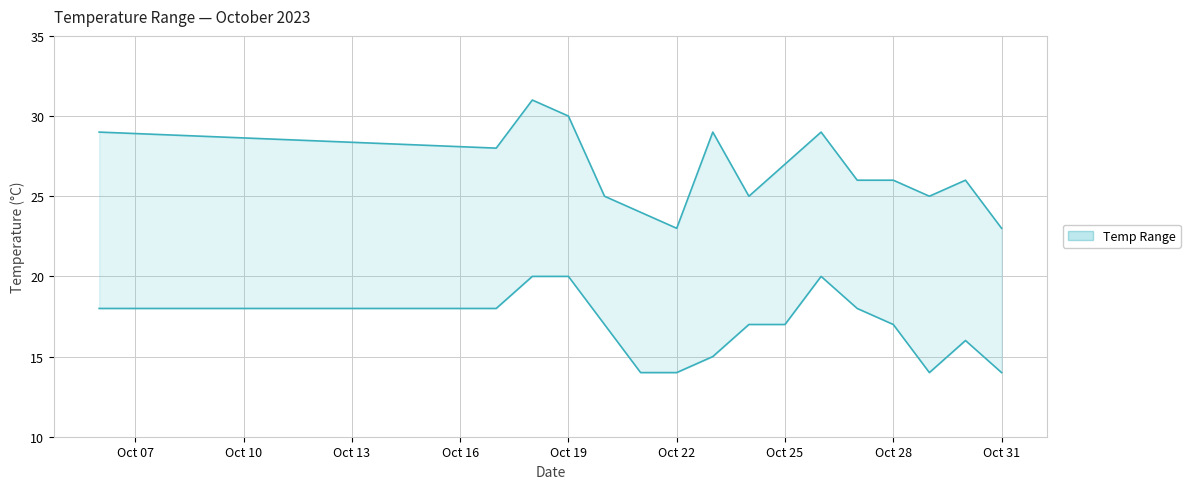

Does the chart have visible grid lines?

Yes